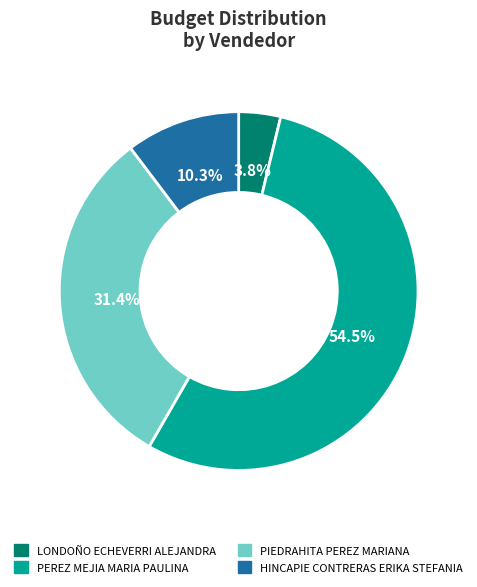

Combined, what portion of the pie is PEREZ MEJIA MARIA PAULINA and LONDOÑO ECHEVERRI ALEJANDRA?

58.3%